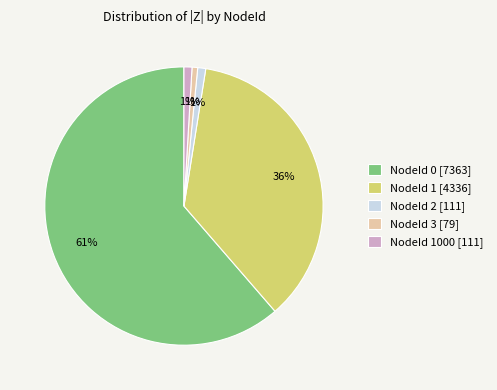

To the nearest percent, what is the difference between the NodeId 1 [4336] and NodeId 2 [111] slice percentages?

35%